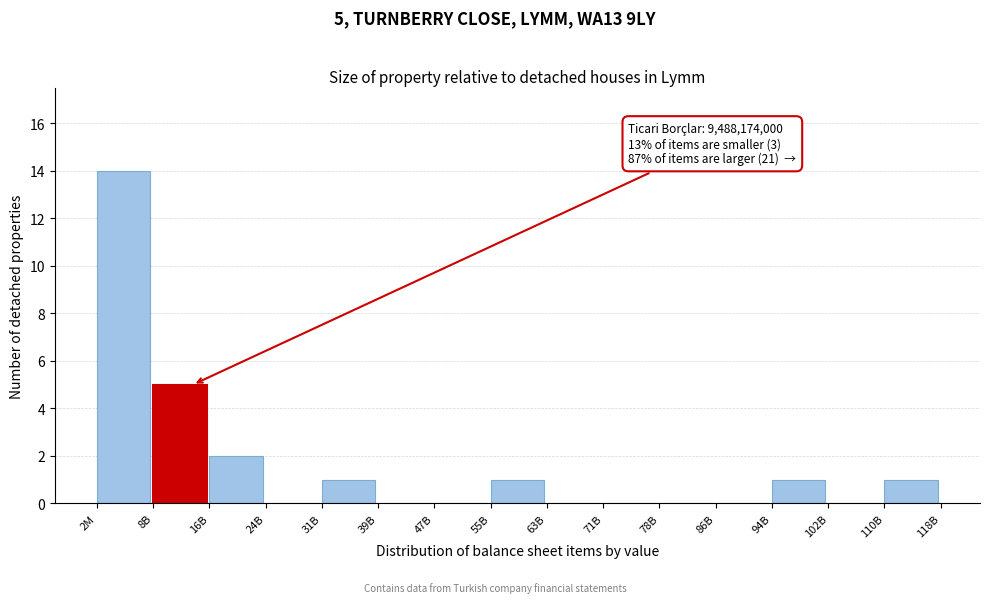

Reading right to left, what are all the values shown in this chart?

110B=1	102B=0	94B=1	86B=0	78B=0	71B=0	63B=0	55B=1	47B=0	39B=0	31B=1	24B=0	16B=2	8B=5	2M=14